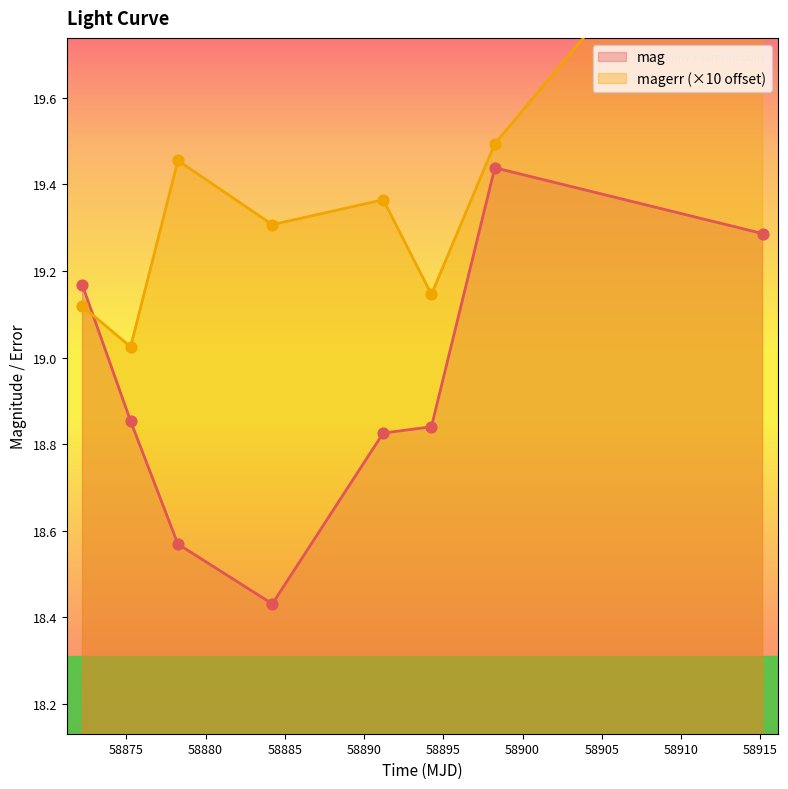

Which series contains the lowest Y value?

mag